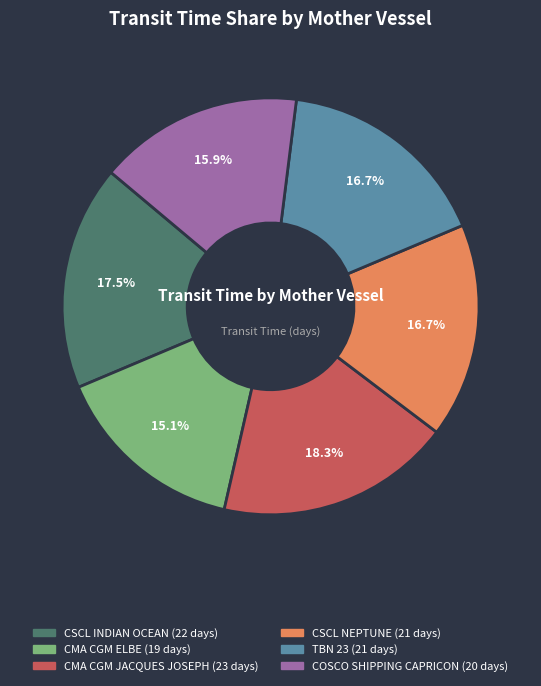

To the nearest percent, what is the difference between the largest and smallest slice percentages?

3%